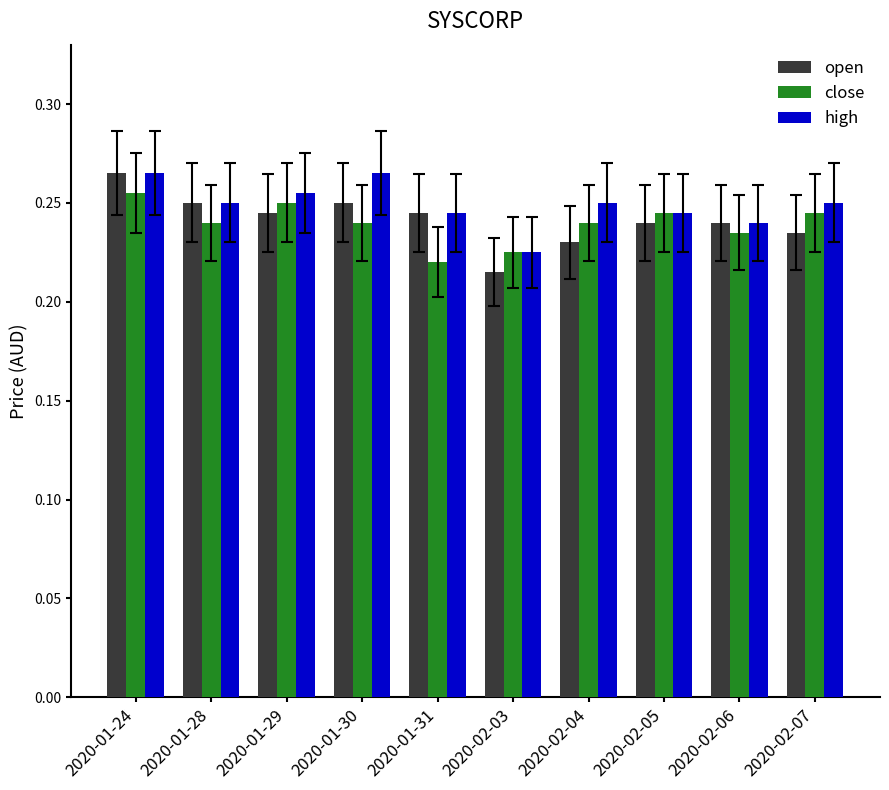

What is the sum of all high values?

2.5